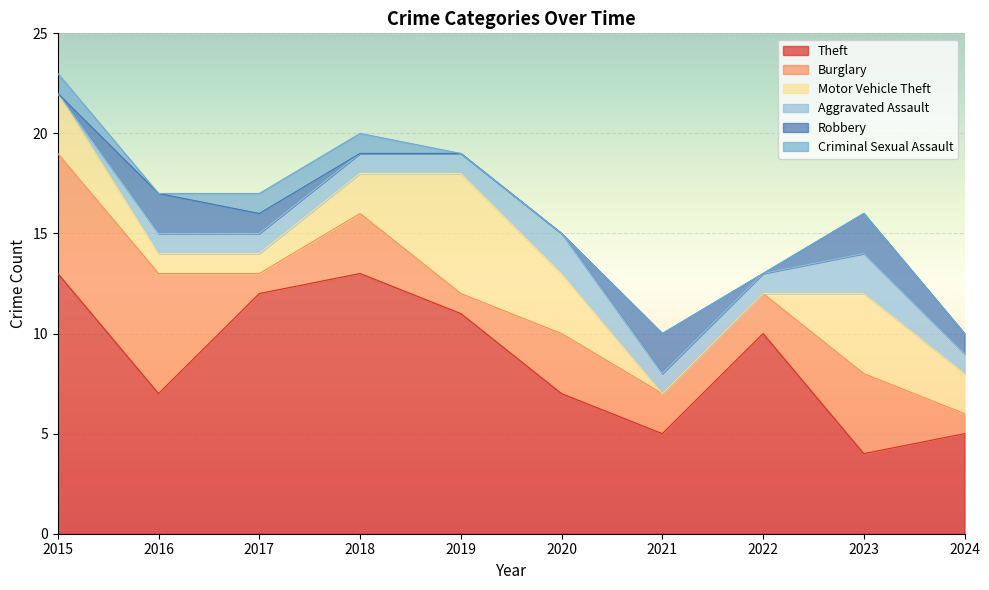

How many Robbery values are between 0 and 2?

10